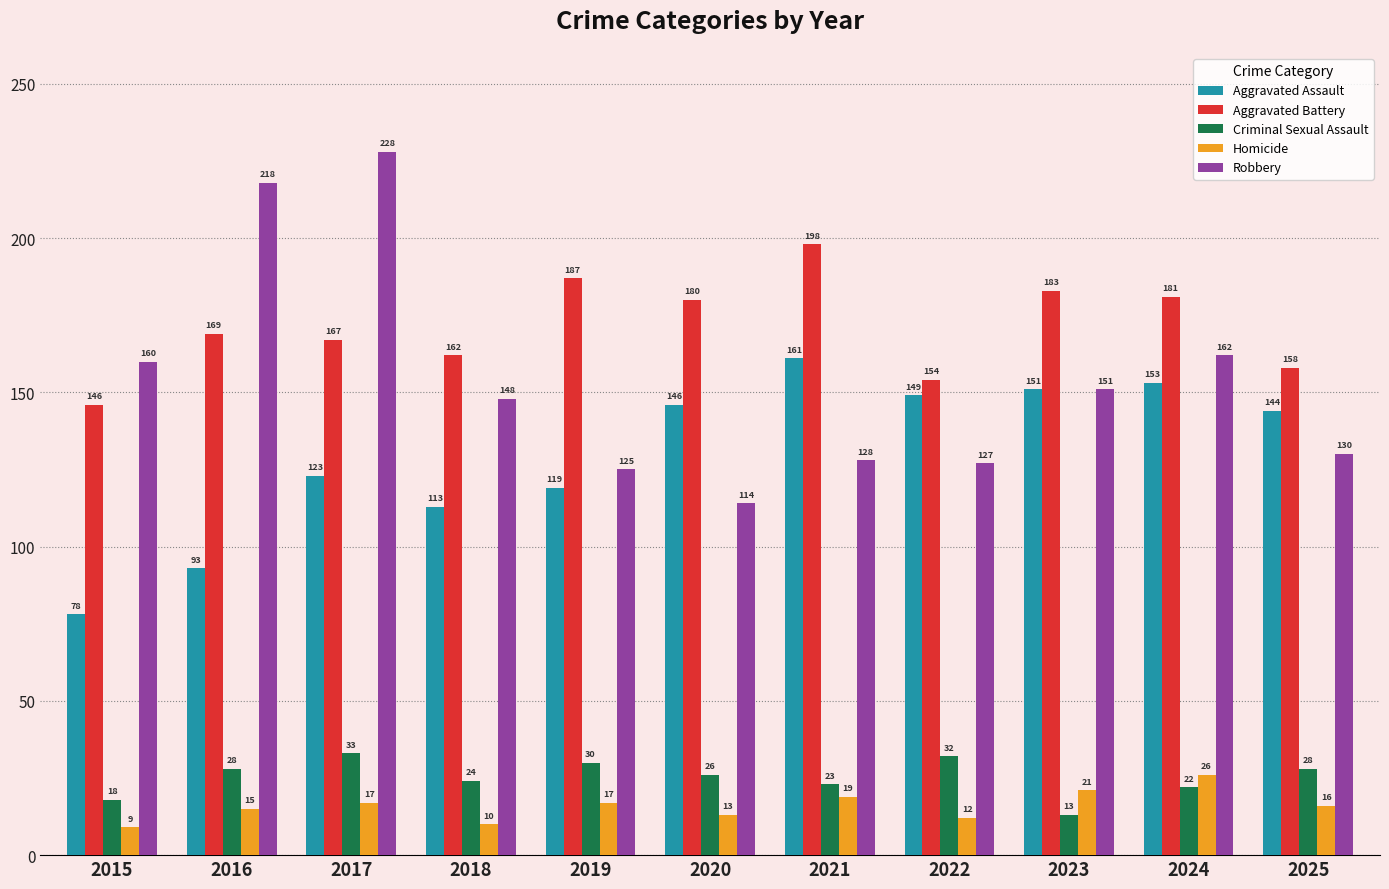

What is the value of the Aggravated Battery bar at the 5th from the left?

187